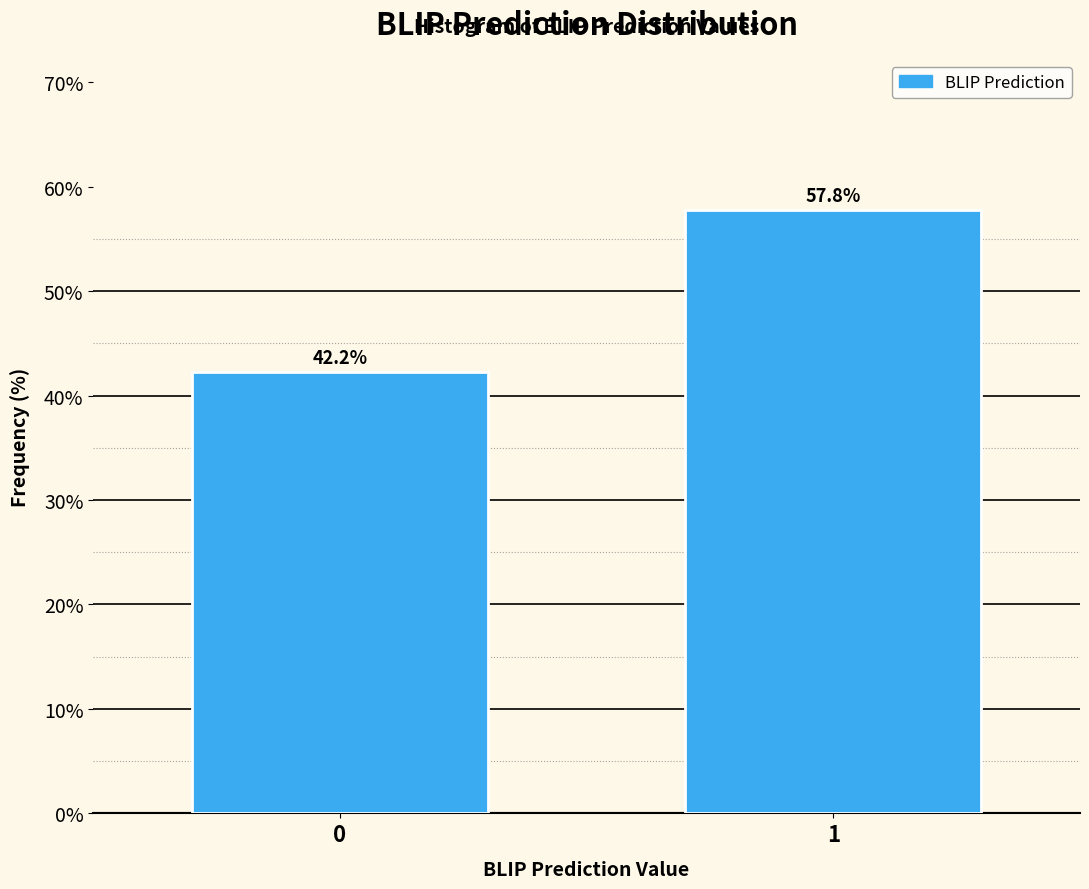

Reading right to left, extract all data points from this chart.

1=57.8	0=42.2